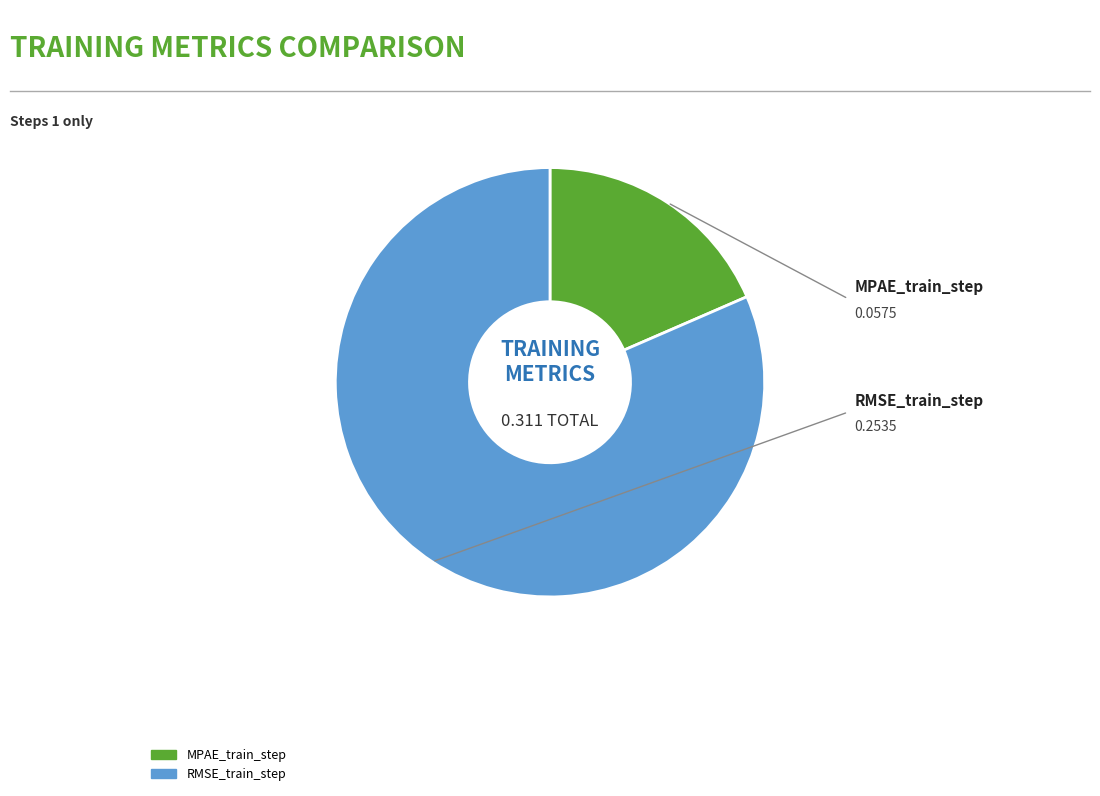

Which slice is the smallest?

MPAE_train_step